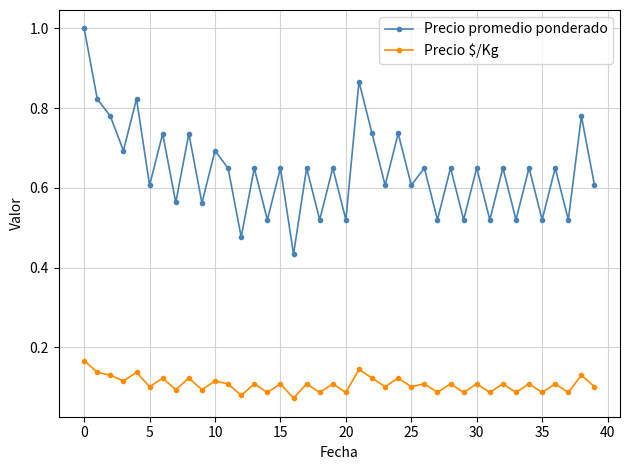

Which series has the largest total across all categories?

Precio promedio ponderado